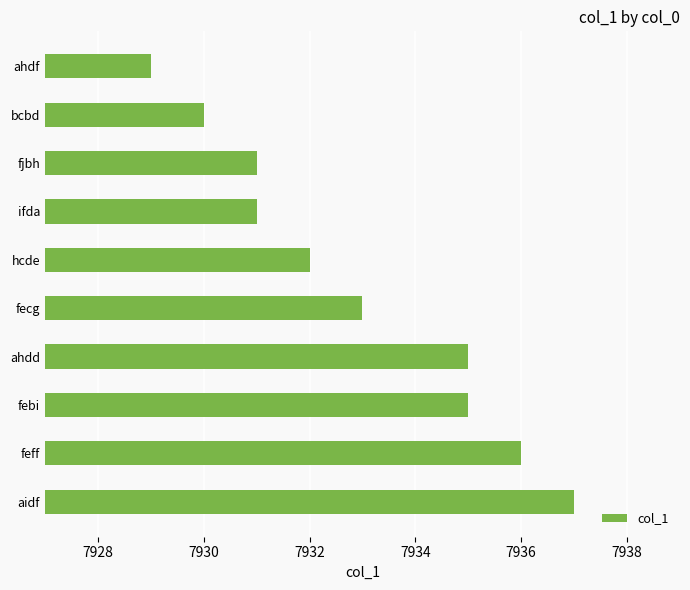

Reading bottom to top, transcribe all the data shown in this chart.

aidf=7937	feff=7936	febi=7935	ahdd=7935	fecg=7933	hcde=7932	ifda=7931	fjbh=7931	bcbd=7930	ahdf=7929